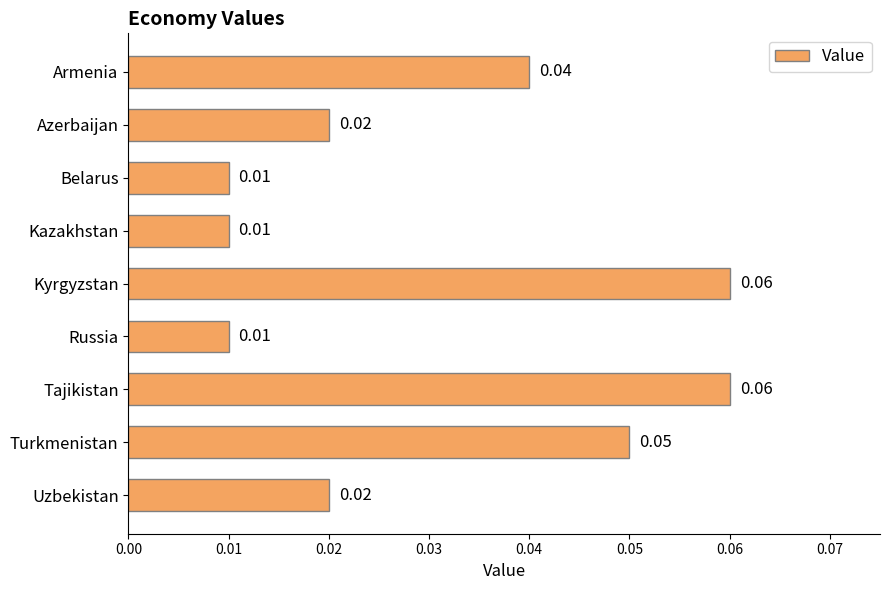

Which has a higher value, Turkmenistan or Kyrgyzstan?

Kyrgyzstan